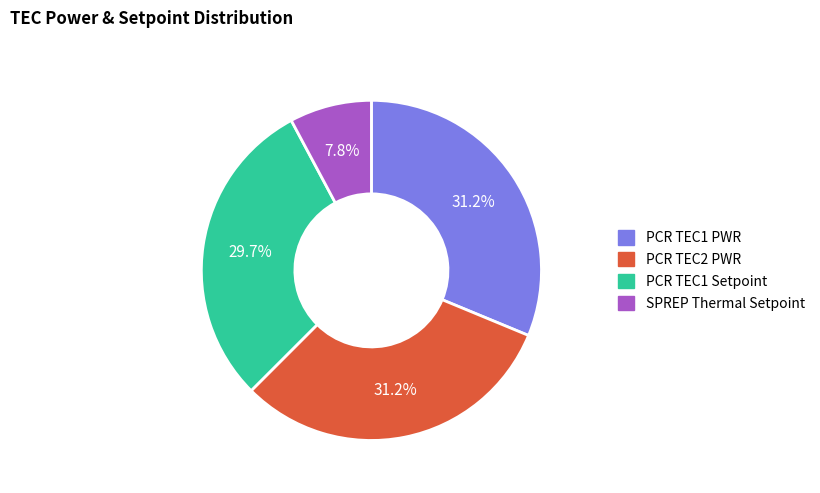

To the nearest percent, what portion does PCR TEC2 PWR represent?

31%